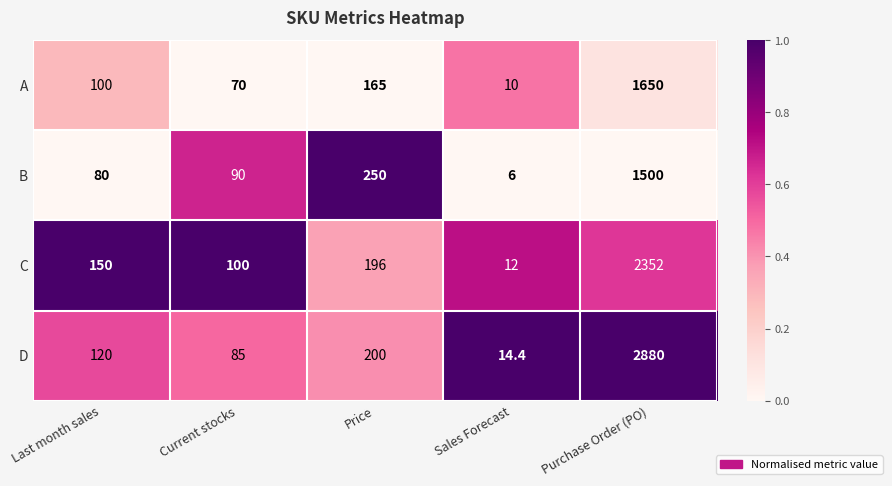

Reading left to right, what are all the values shown in this chart?

A: 100.0	70.0	165.0	10.0	1650.0
B: 80.0	90.0	250.0	6.0	1500.0
C: 150.0	100.0	196.0	12.0	2352.0
D: 120.0	85.0	200.0	14.4	2880.0